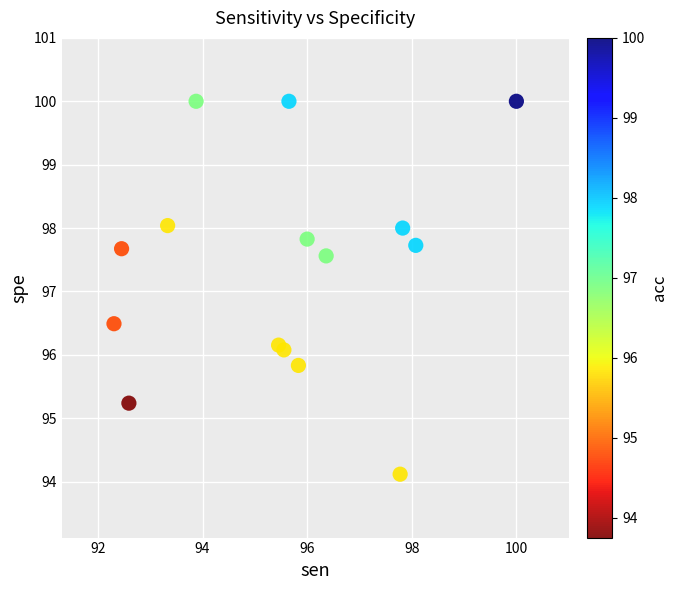

What is the range of X values (max minus min)?

7.7